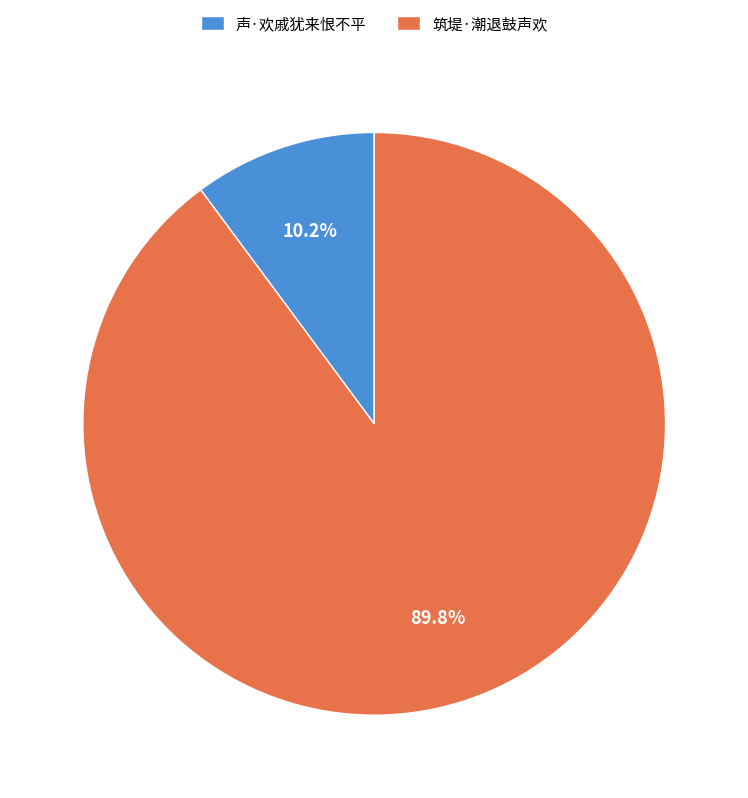

Combined, do 声·欢戚犹来恨不平 and 筑堤·潮退鼓声欢 account for over 50%?

Yes